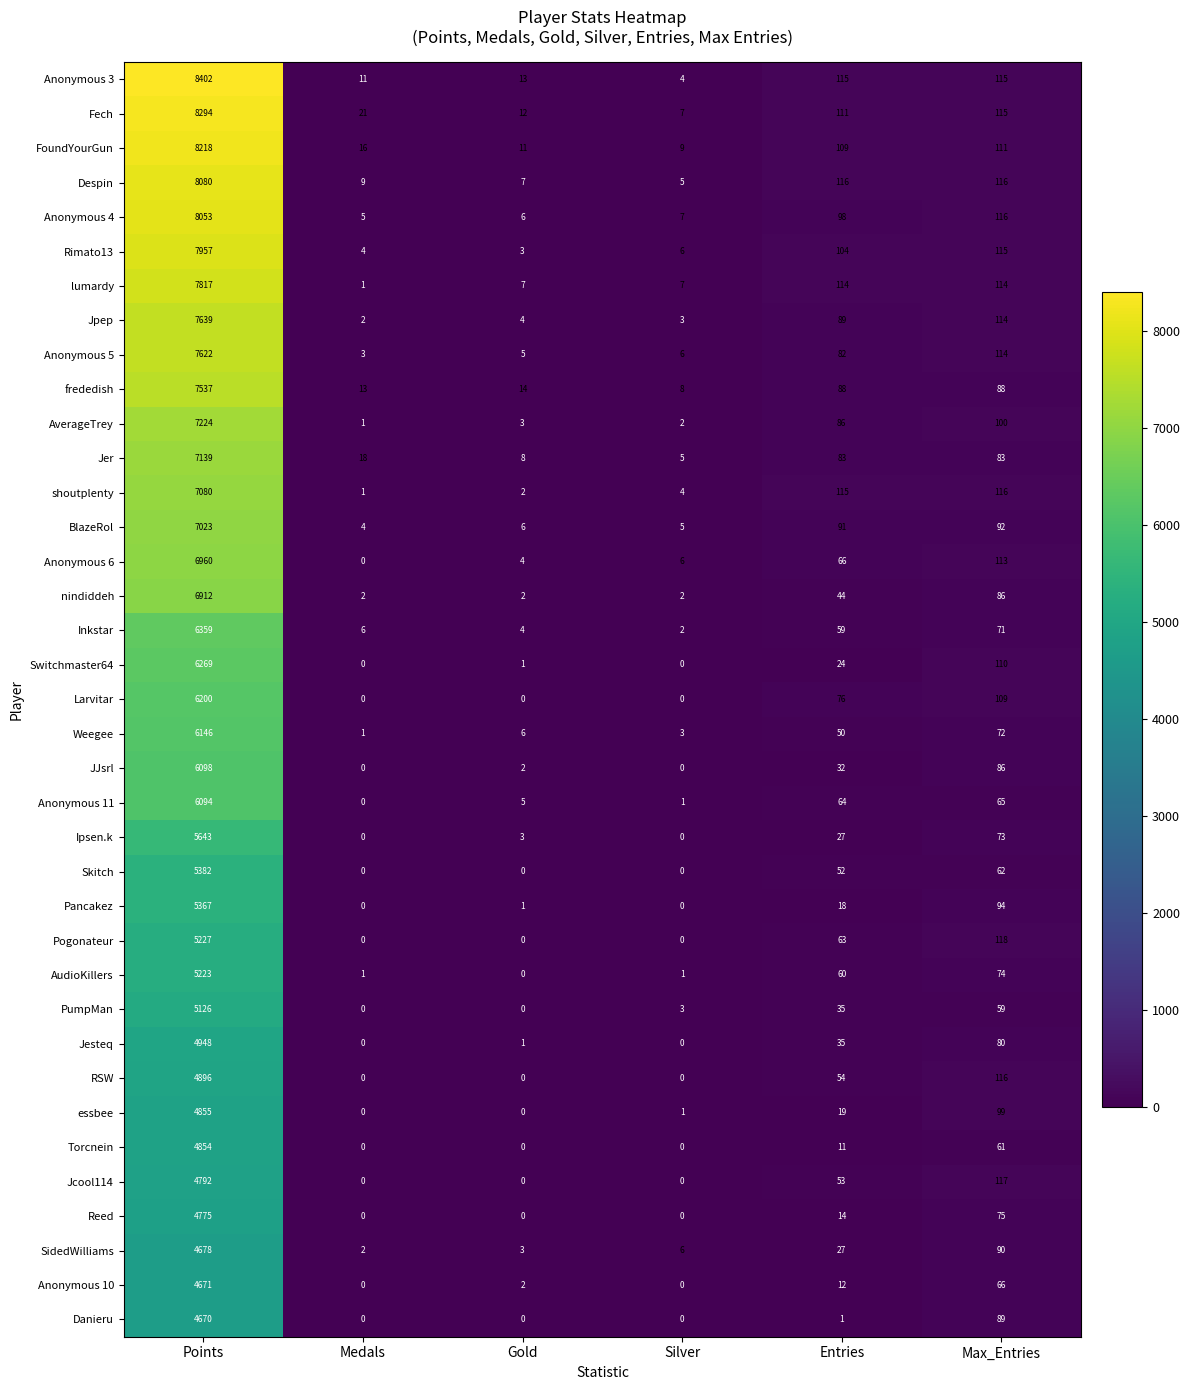

The value of Anonymous 6 at Silver is 6. True or false?

True